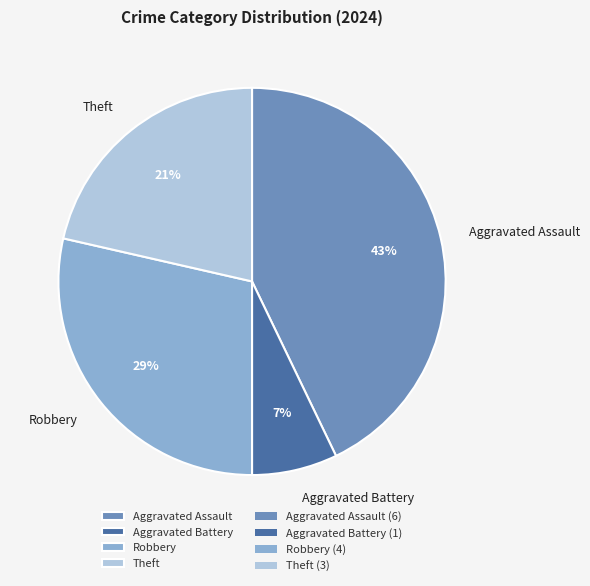

To the nearest percent, what percentage of the pie is Theft?

21%